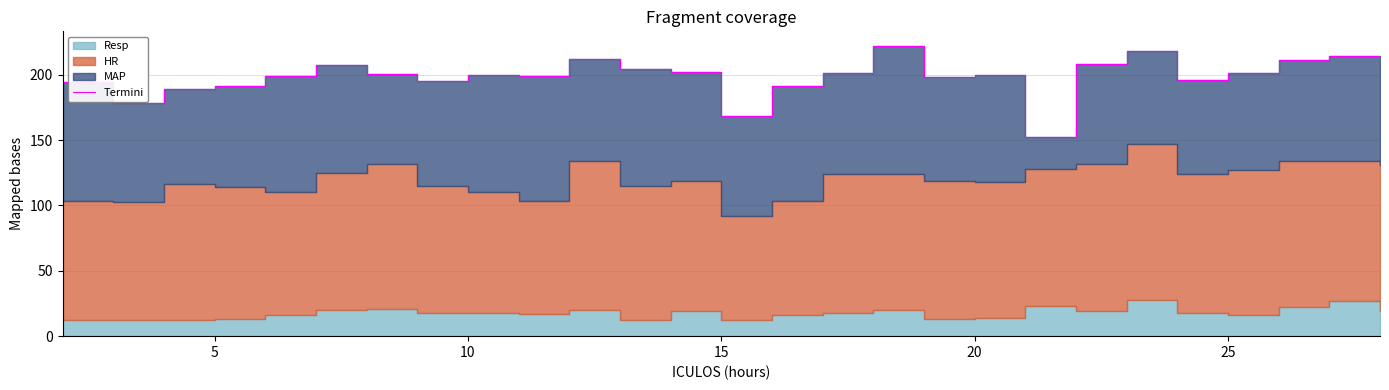

Between 25 and 5, which is larger?

25